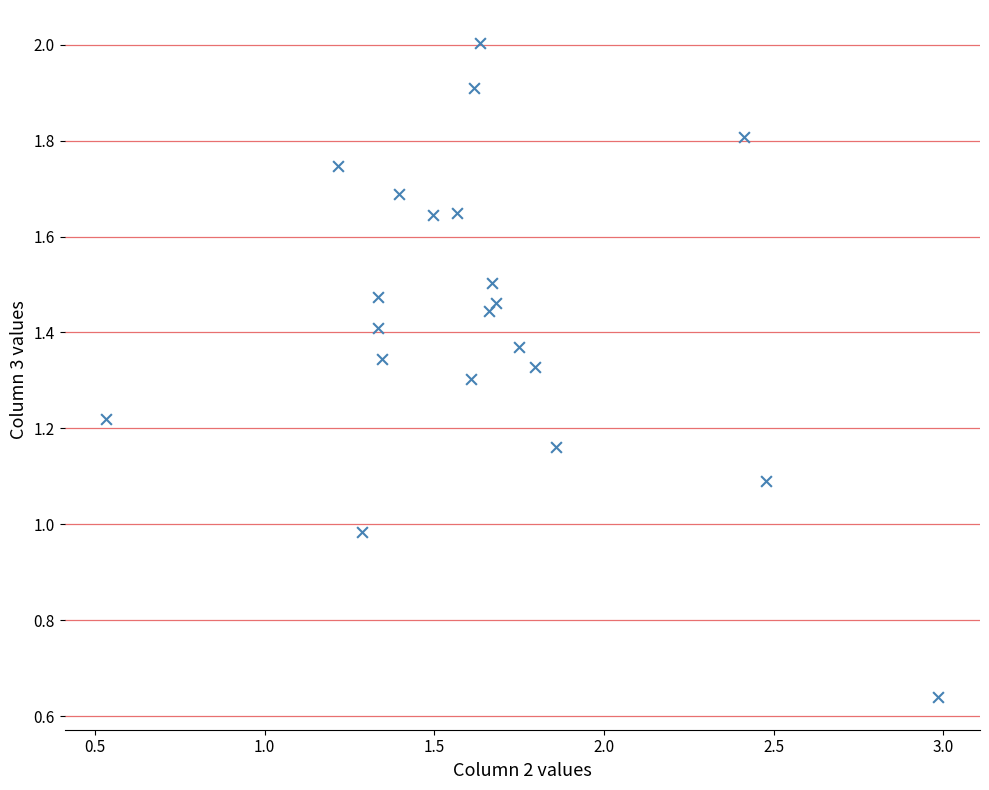

What is the range of X values (max minus min)?

2.5